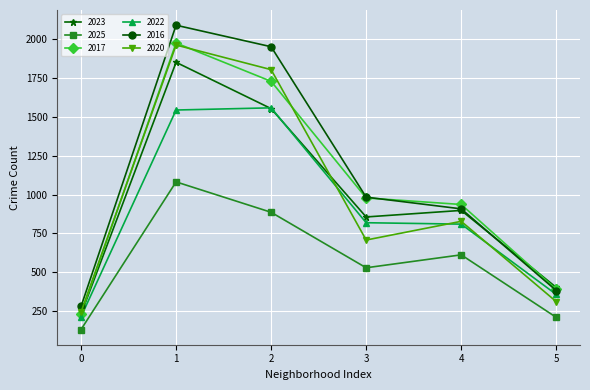

What are all the series names shown in the legend?

2023, 2025, 2017, 2022, 2016, 2020